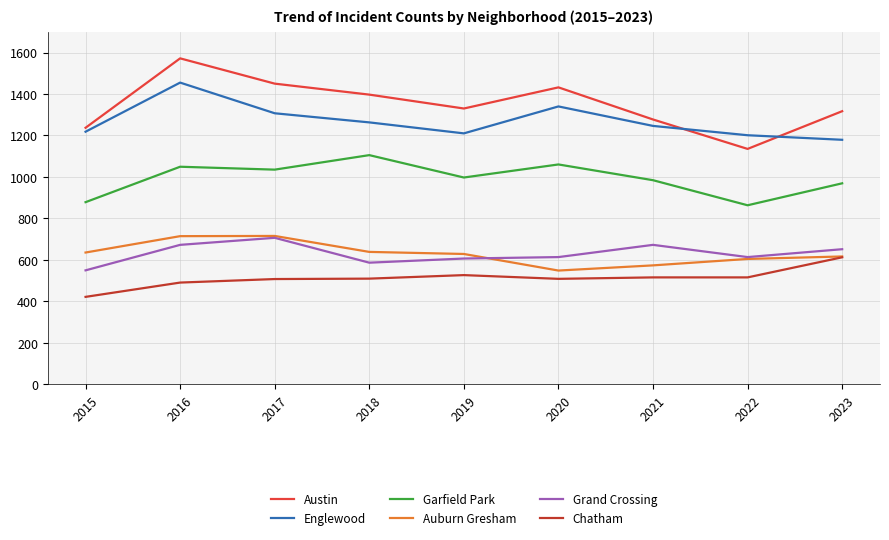

What is the sum of all Austin values?

12147